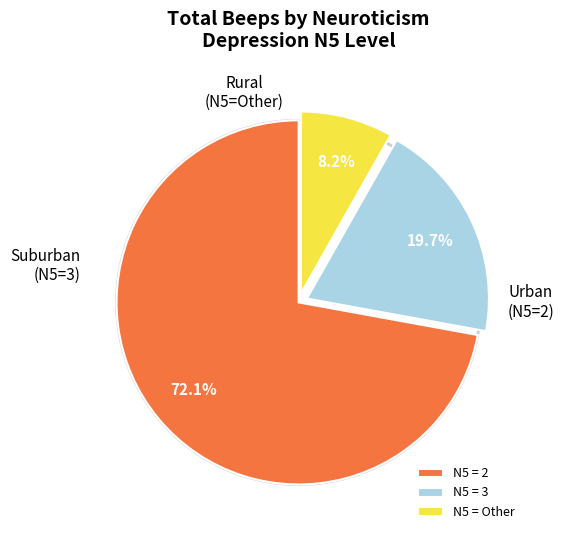

Is there a majority slice in this chart?

Yes